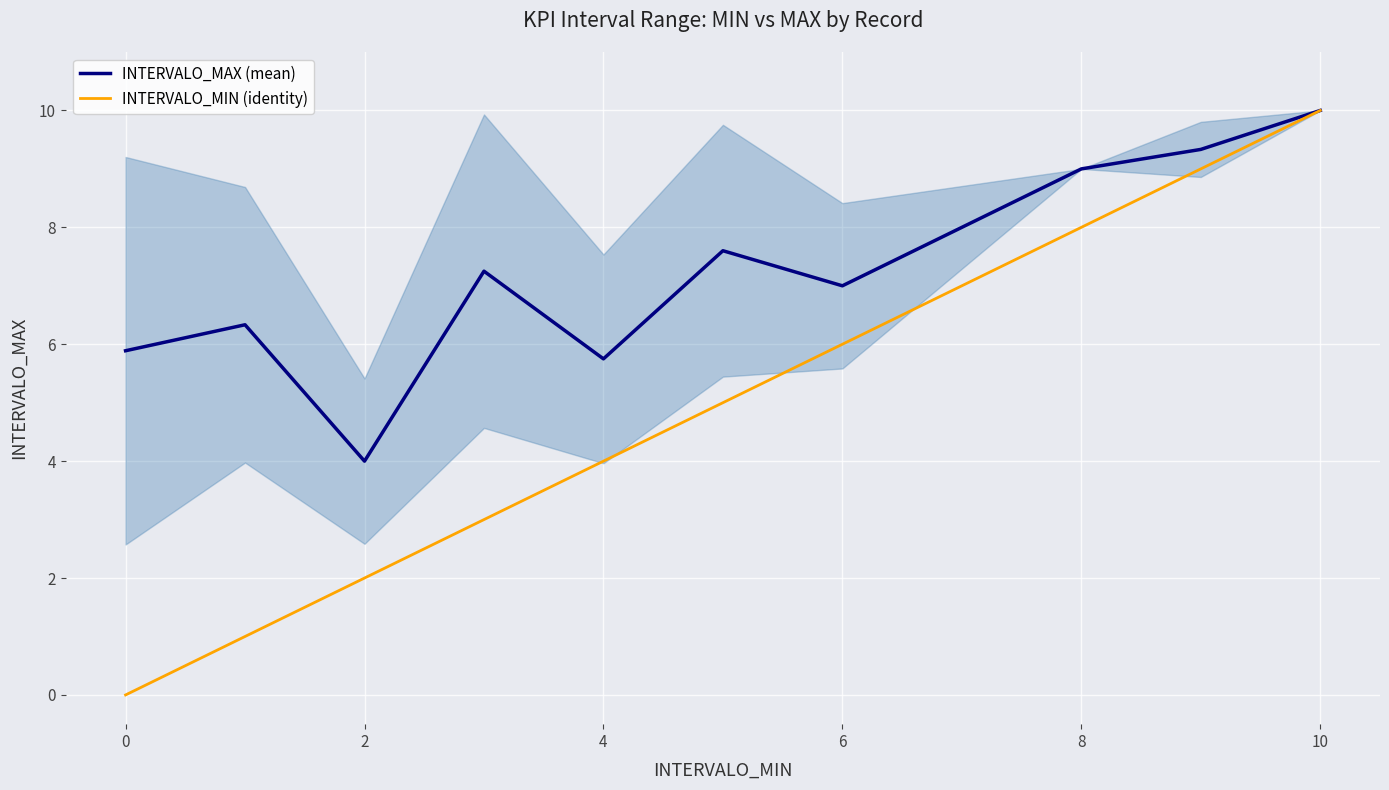

Is this an area chart (filled region under the line)?

No